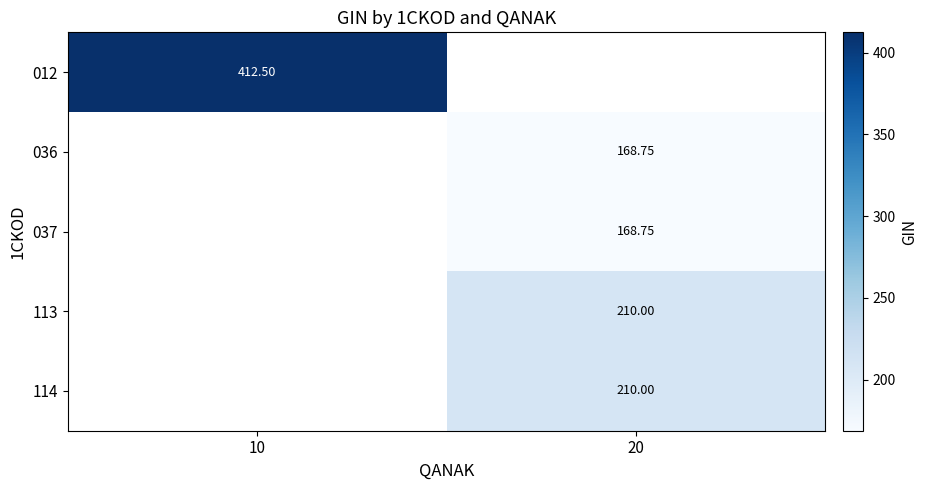

The 114 series shows 210.0 at 20. True or false?

True